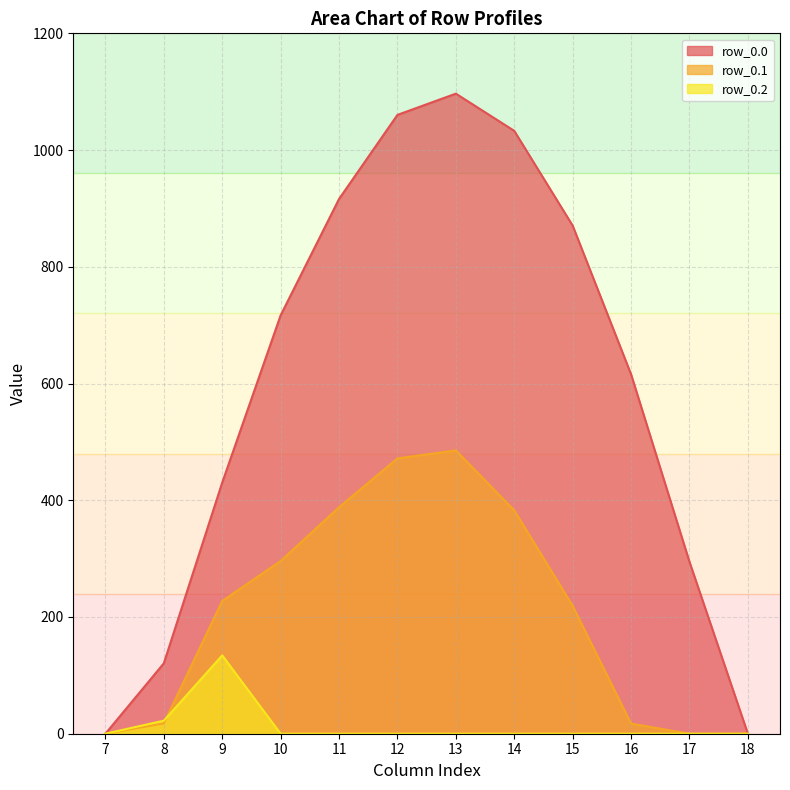

Between 10 and 18, which series saw the biggest shift?

row_0.0